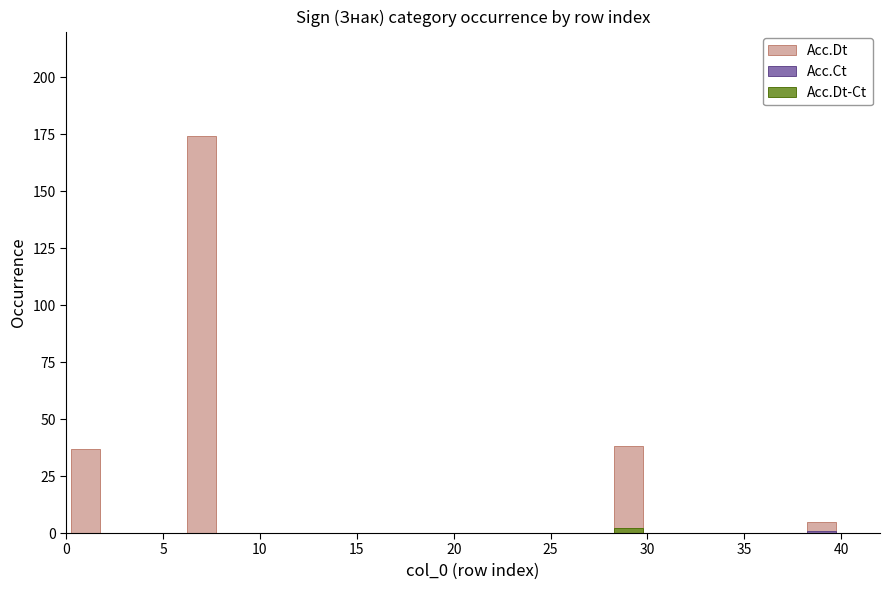

Reading left to right, what are all the values shown in this chart?

Acc.Dt: 37	0	0	174	0	0	0	0	0	0	0	0	0	0	38	0	0	0	0	5
Acc.Ct: 0	0	0	0	0	0	0	0	0	0	0	0	0	0	0	0	0	0	0	1
Acc.Dt-Ct: 0	0	0	0	0	0	0	0	0	0	0	0	0	0	2	0	0	0	0	0